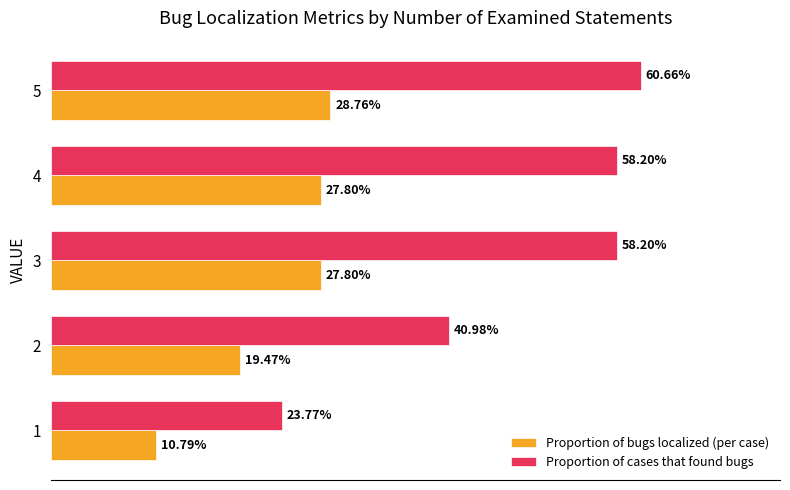

Count the Proportion of cases that found bugs values in the range 0 to 1.

5